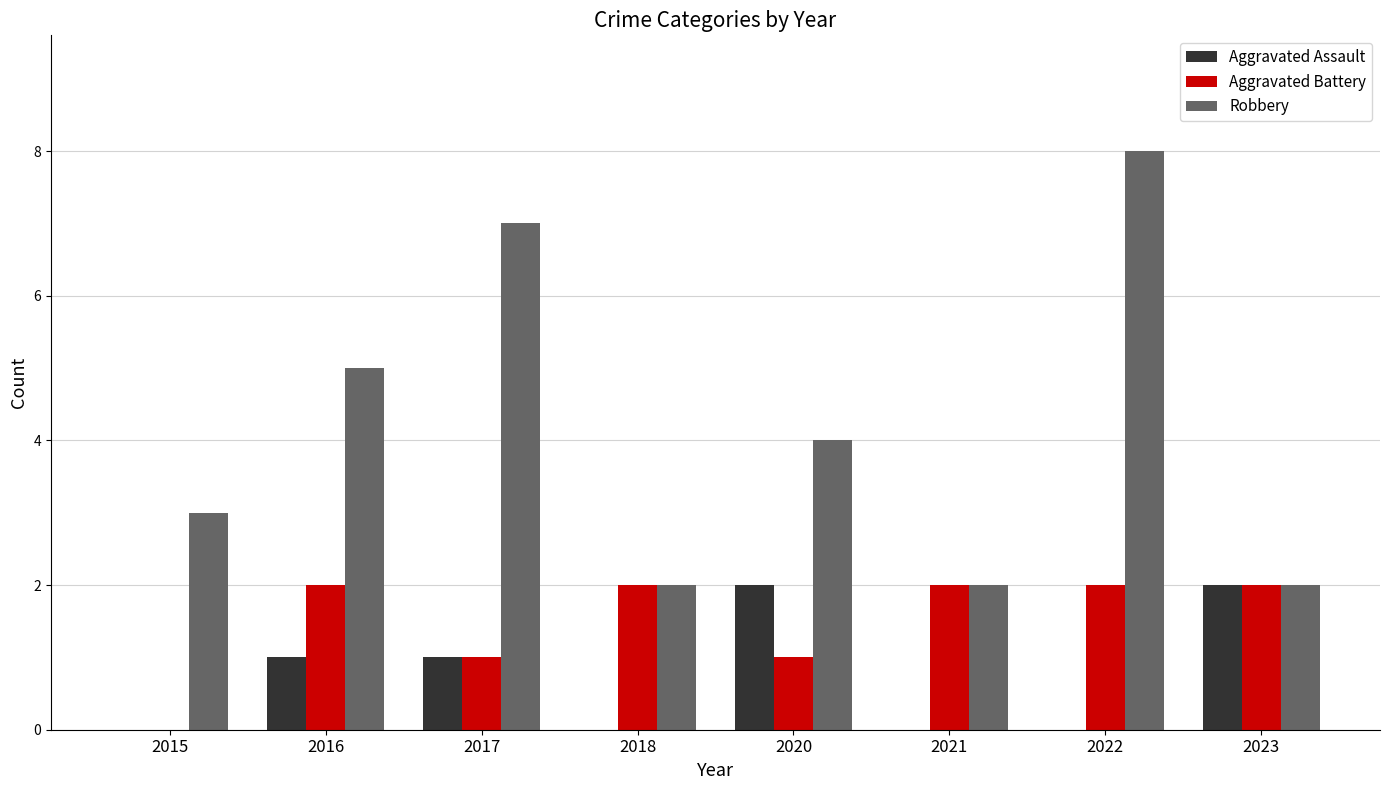

Reading right to left, what are all the values shown in this chart?

Aggravated Assault: 2023=2	2022=0	2021=0	2020=2	2018=0	2017=1	2016=1	2015=0
Aggravated Battery: 2023=2	2022=2	2021=2	2020=1	2018=2	2017=1	2016=2	2015=0
Robbery: 2023=2	2022=8	2021=2	2020=4	2018=2	2017=7	2016=5	2015=3